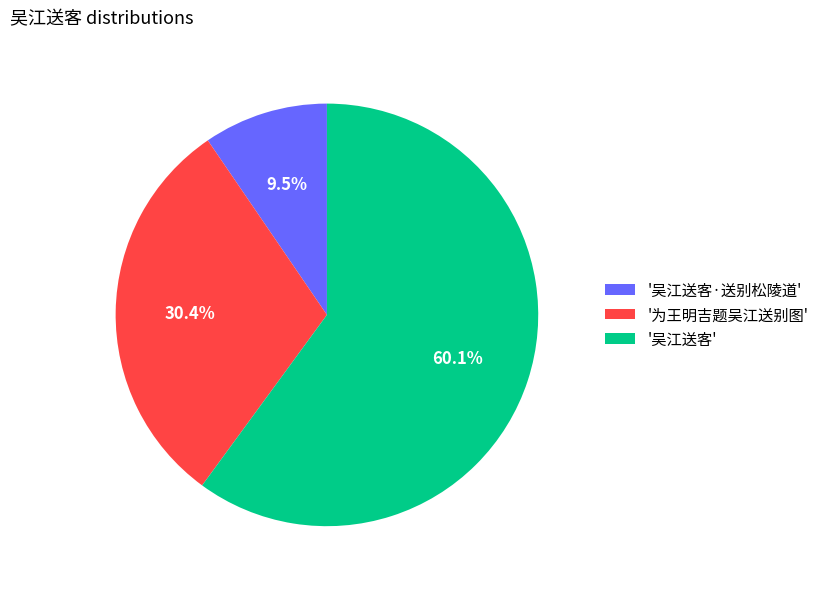

How many segments does this pie chart have?

3